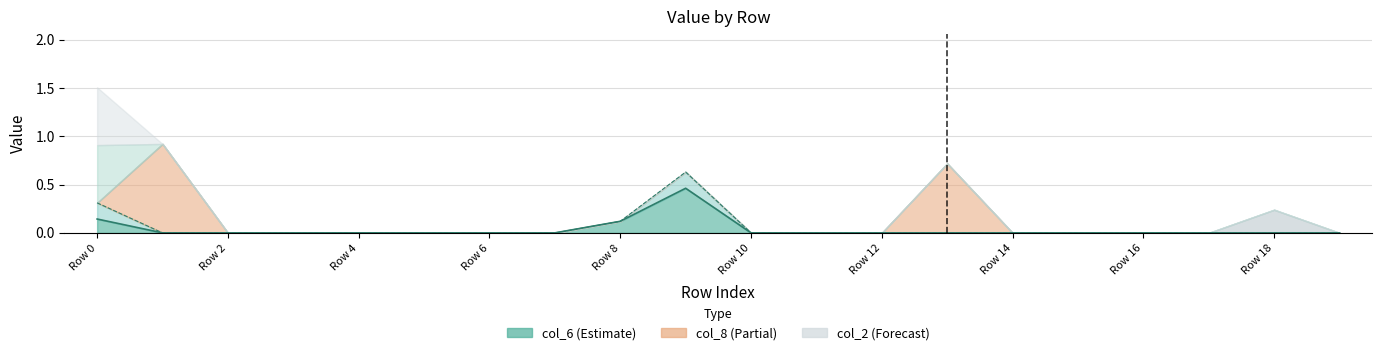

The col_12 series shows -0.2 at Row 6. True or false?

False